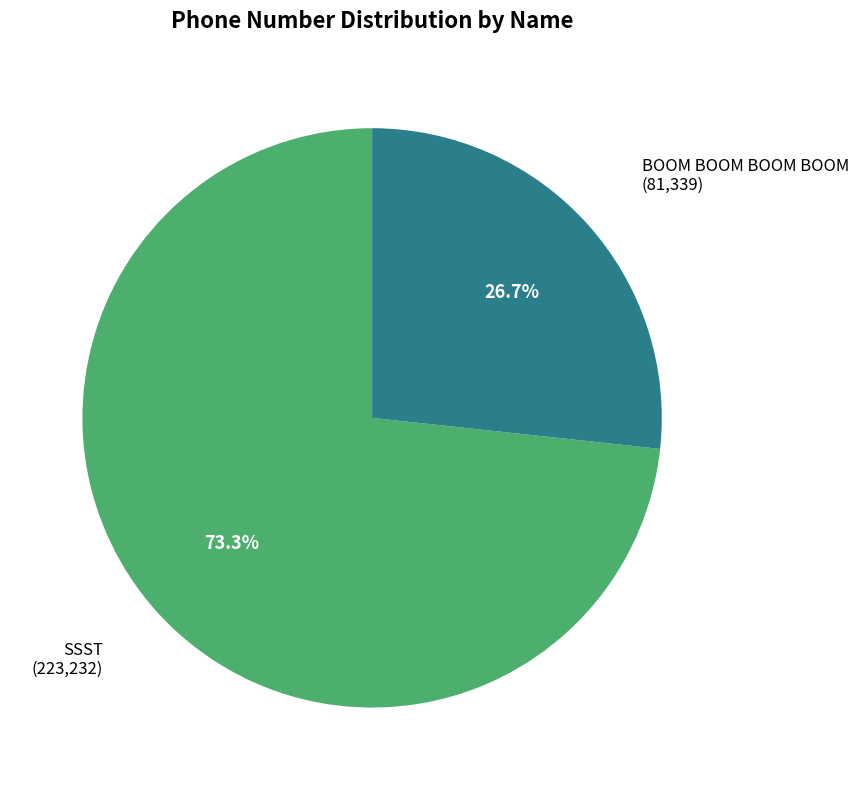

Is it true that BOOM BOOM BOOM BOOM is 27% of the pie?

True